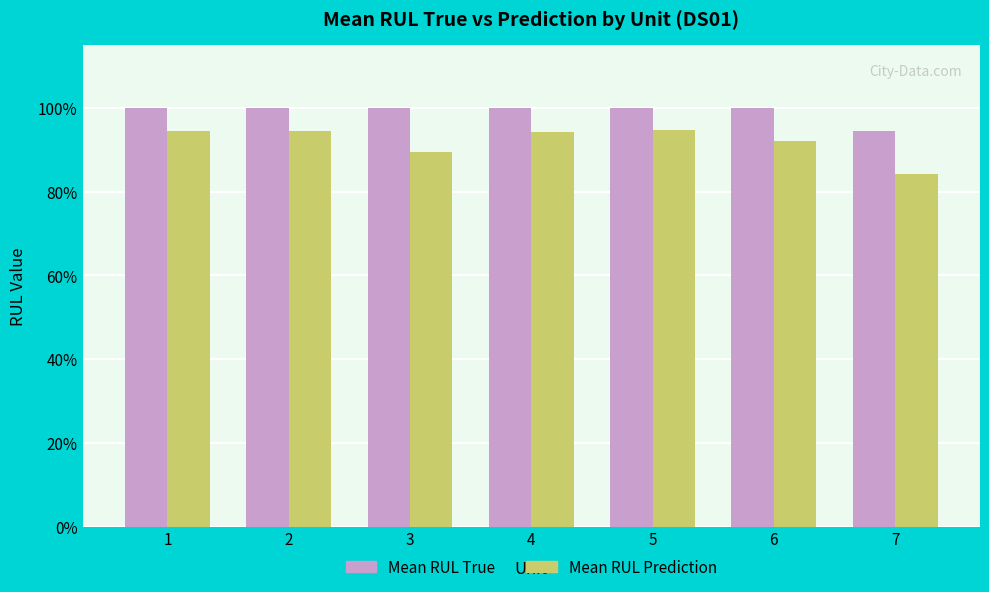

Does the chart contain stacked bars?

No